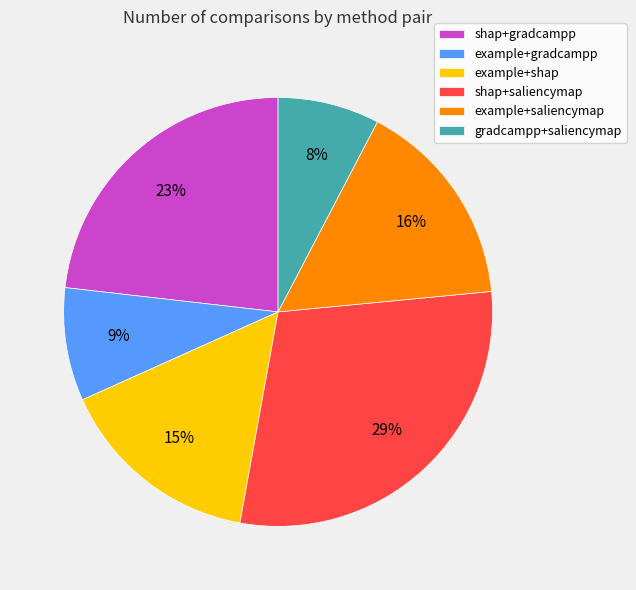

Approximately how many times larger is the value at shap+gradcampp compared to shap+saliencymap?

0.8